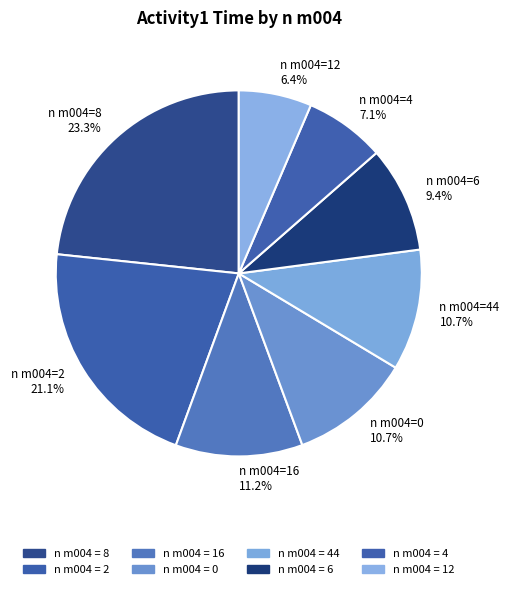

What is the ratio of the value at n m004=12 6.4% to the value at n m004=8 23.3%?

0.3